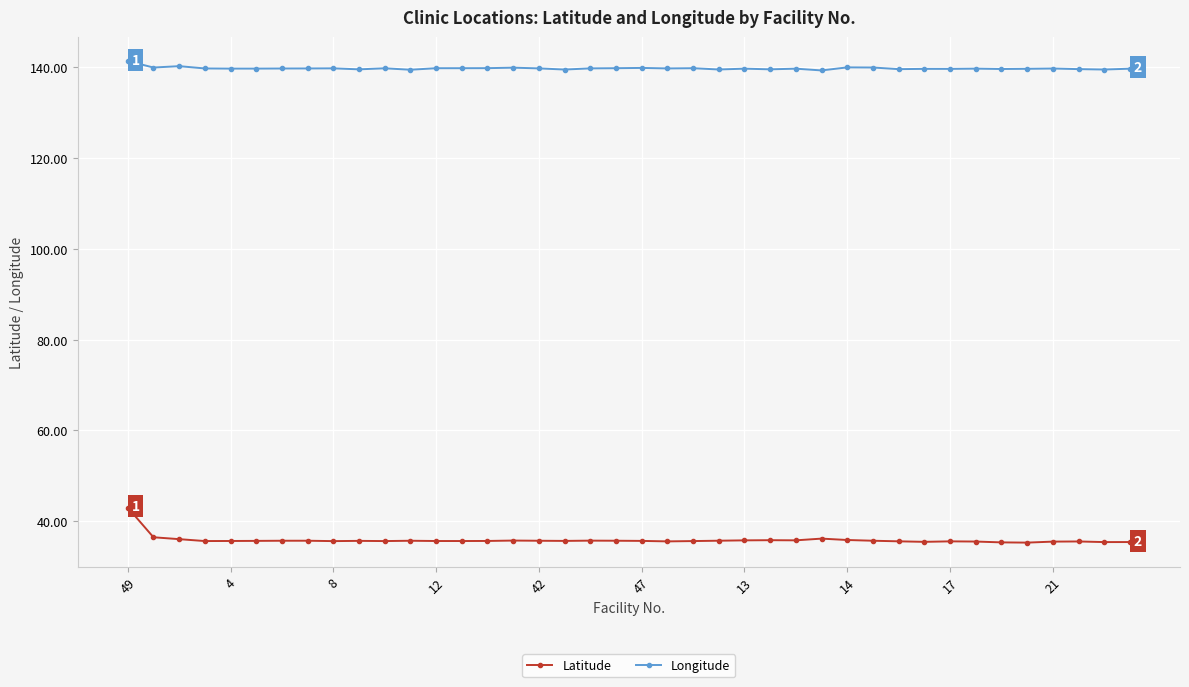

What is the lowest value of the Latitude series?

35.3